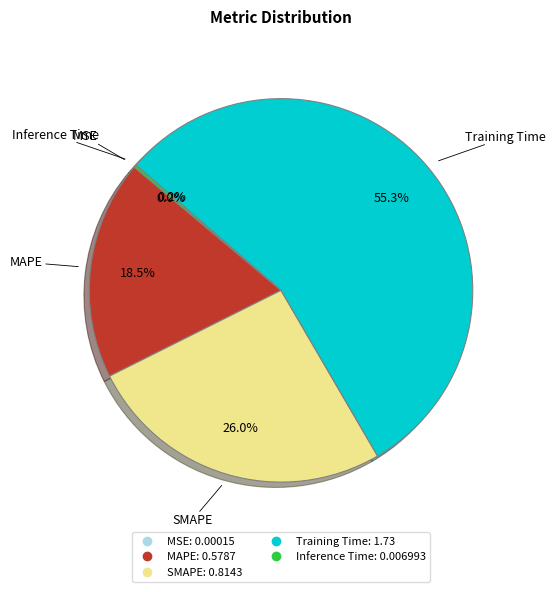

What is the largest slice in the pie chart?

Training Time